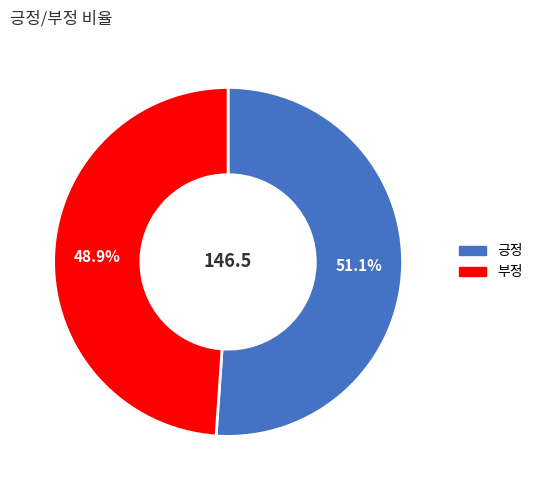

Combined, what portion of the pie is 부정 and 긍정?

100.0%